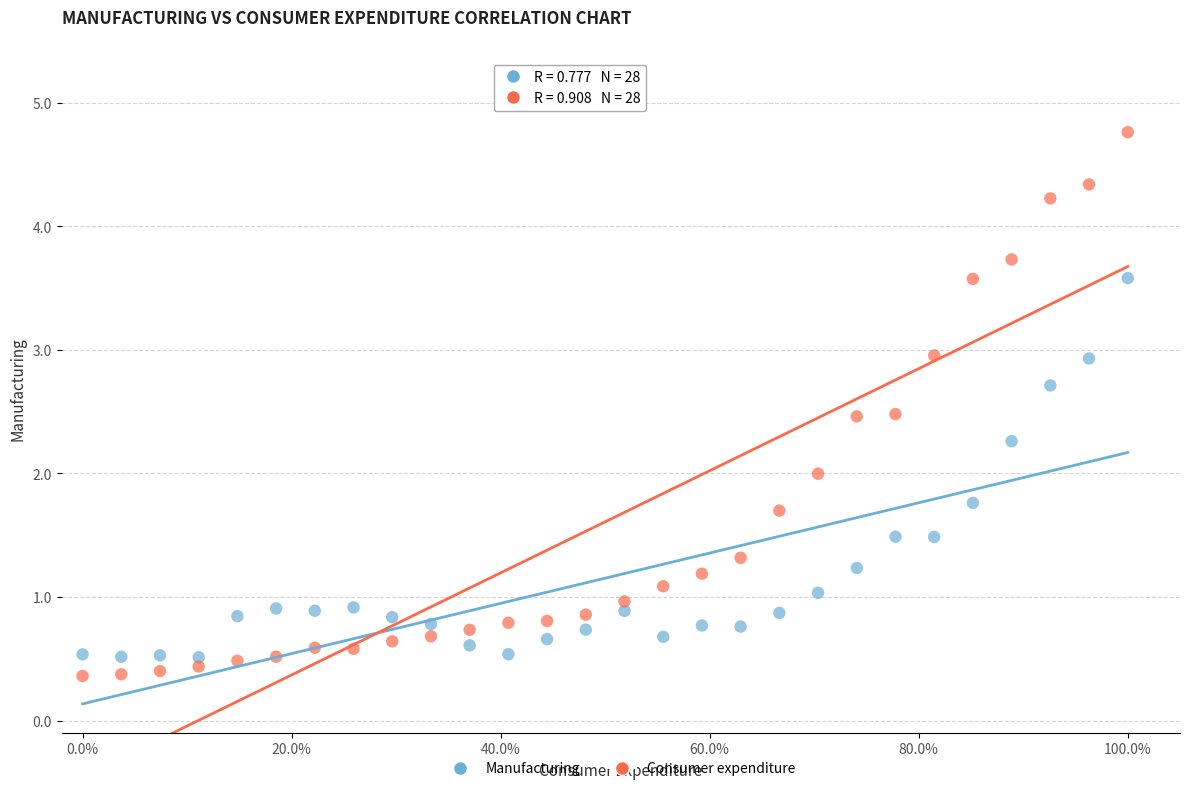

Which series has the widest spread of Y values?

Consumer expenditure